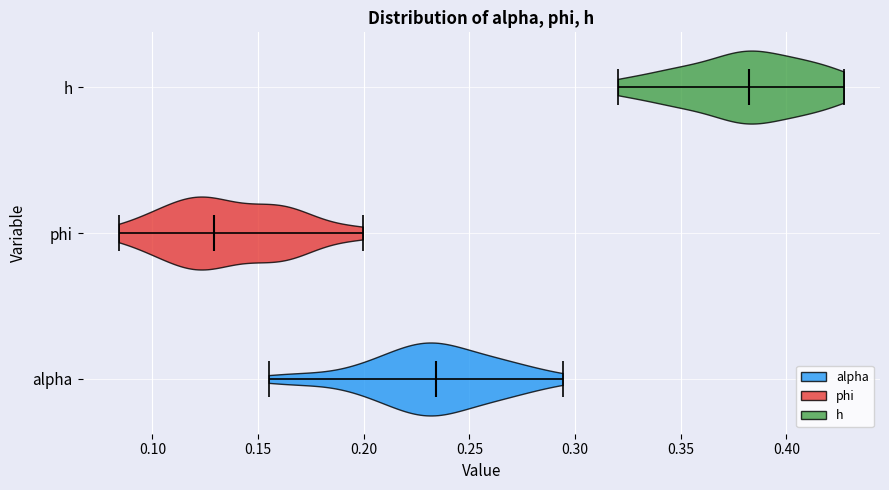

Reading bottom to top, read every violin against the x-axis: where its median line is, and the lowest and highest points it reaches. The values are not printed on the chart, so give them approximately, as read against the axis.

alpha: median line 0.235, lowest point 0.155, highest point 0.295
phi: median line 0.130, lowest point 0.085, highest point 0.200
h: median line 0.380, lowest point 0.320, highest point 0.425